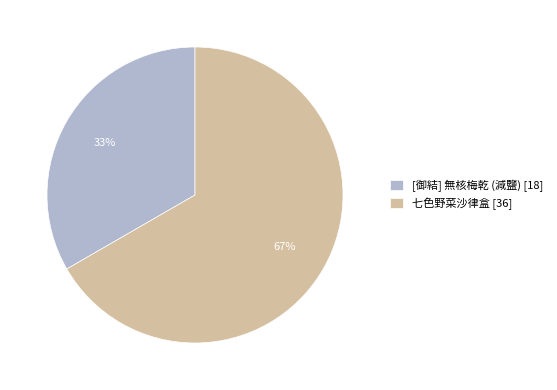

Does [御結] 無核梅乾 (減鹽) [18] account for over 50% of the chart?

No